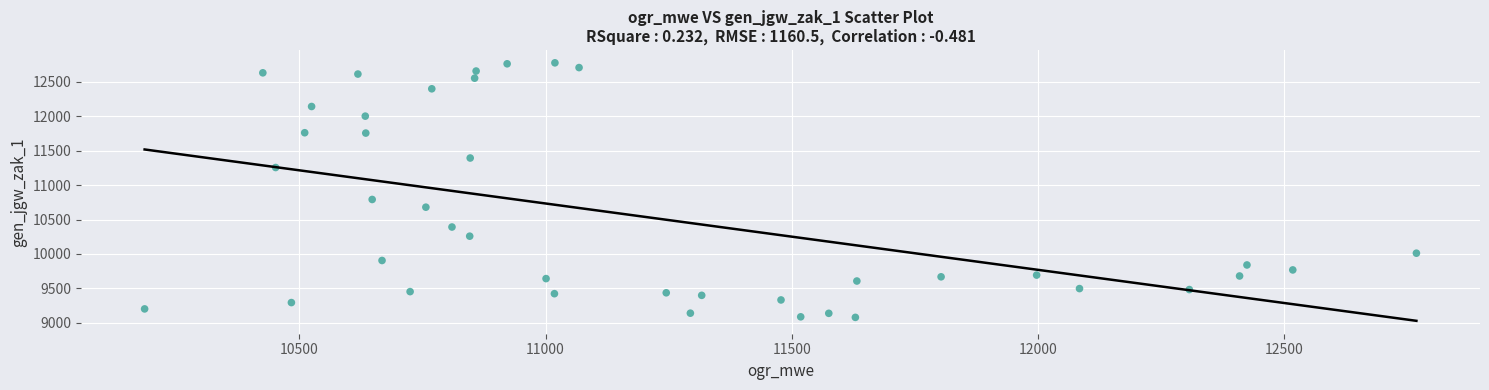

What Y value in the scatter plot is closest to 10927?

10791